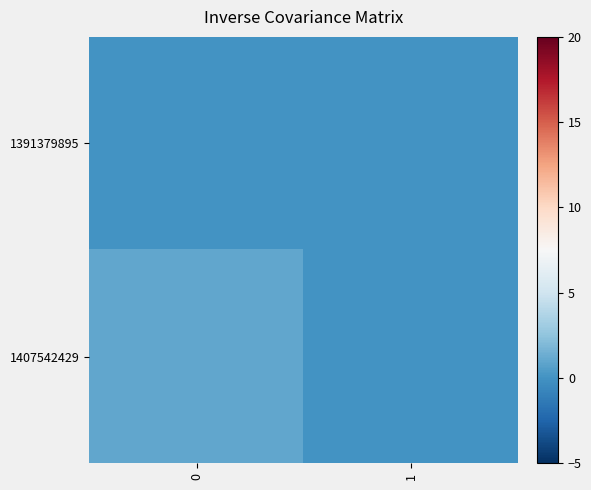

How many series are shown in this chart?

2